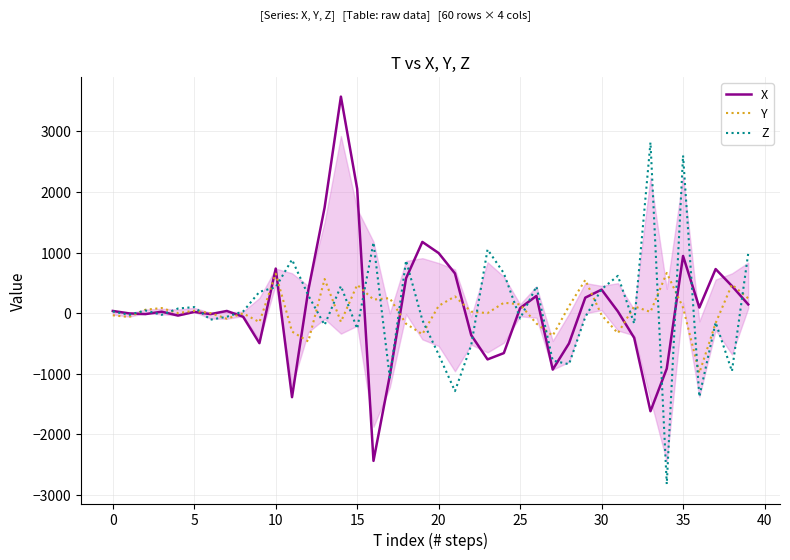

What is the highest value of the Z series?

2820